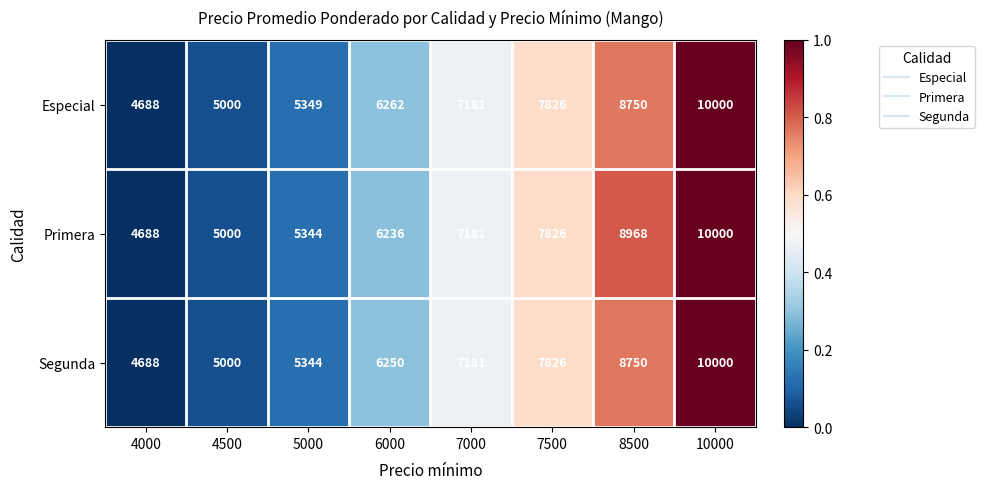

Reading right to left, list all the values displayed in this chart.

Especial: 10000=10000	8500=8750	7500=7826	7000=7181	6000=6262	5000=5349	4500=5000	4000=4688
Primera: 10000=10000	8500=8968	7500=7826	7000=7181	6000=6236	5000=5344	4500=5000	4000=4688
Segunda: 10000=10000	8500=8750	7500=7826	7000=7181	6000=6250	5000=5344	4500=5000	4000=4688